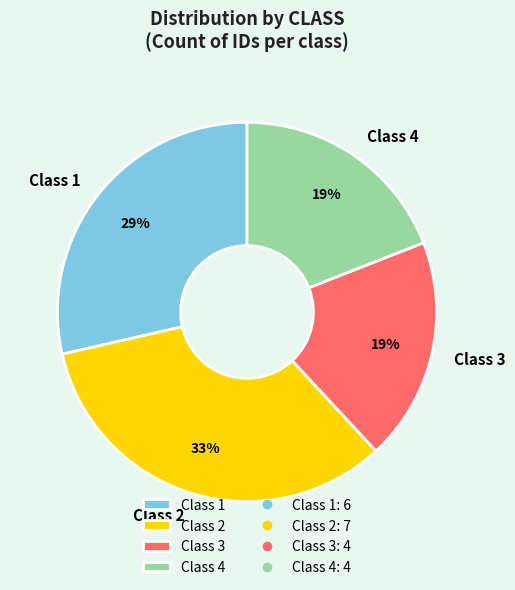

To the nearest percent, what percentage of the pie is Class 2?

33%